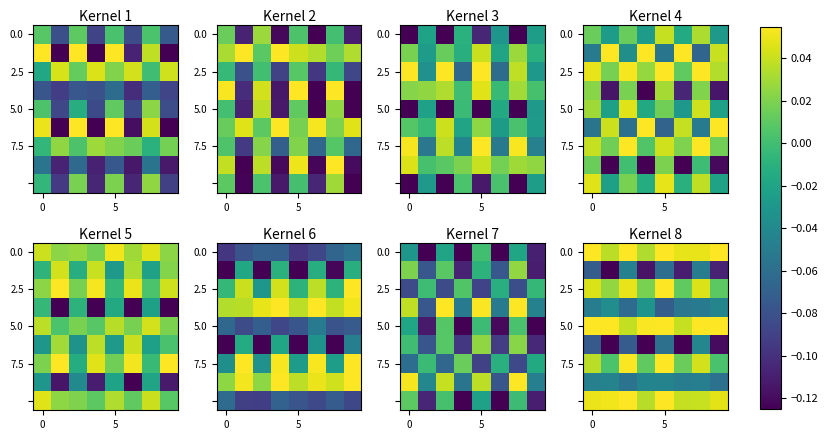

At which category is the sum across all series the highest?

6